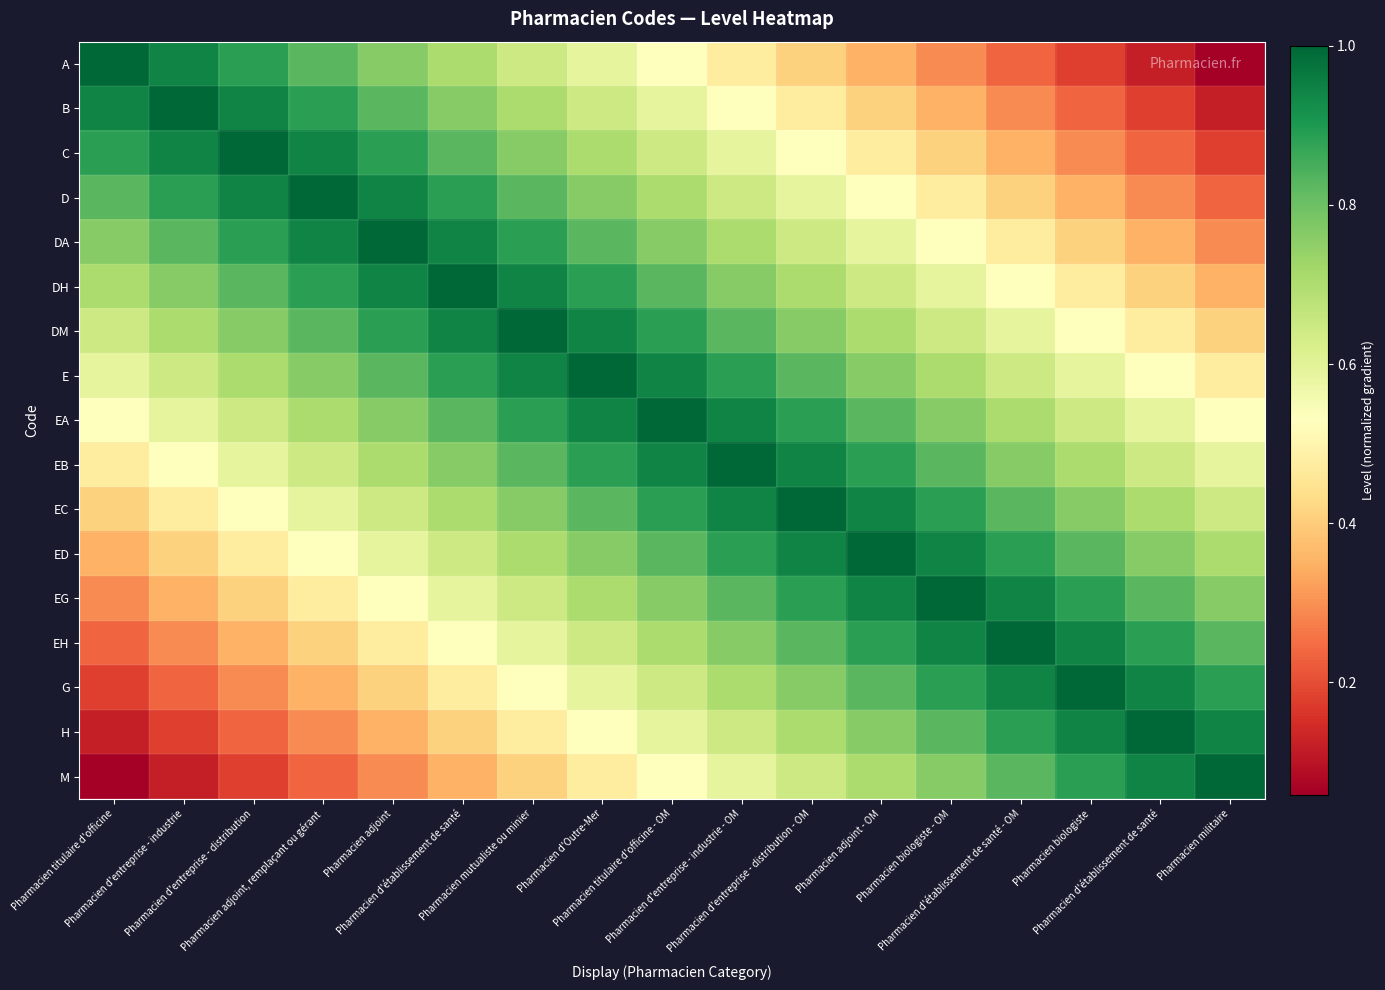

At Pharmacien biologiste, list the series in order from smallest to largest.

A, B, C, D, DA, DH, DM, E, EA, EB, EC, ED, EG, M, EH, H, G